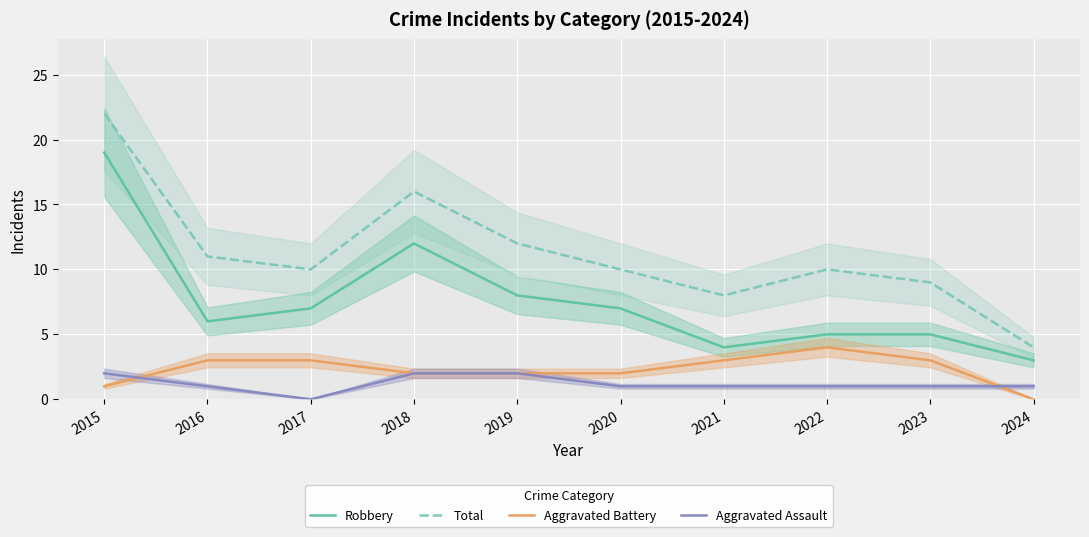

Which series has the largest total across all categories?

Total